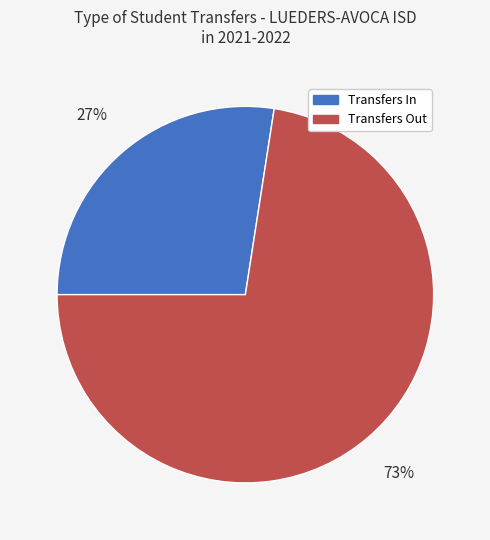

Is the sum of Transfers Out and Transfers In greater than half?

Yes